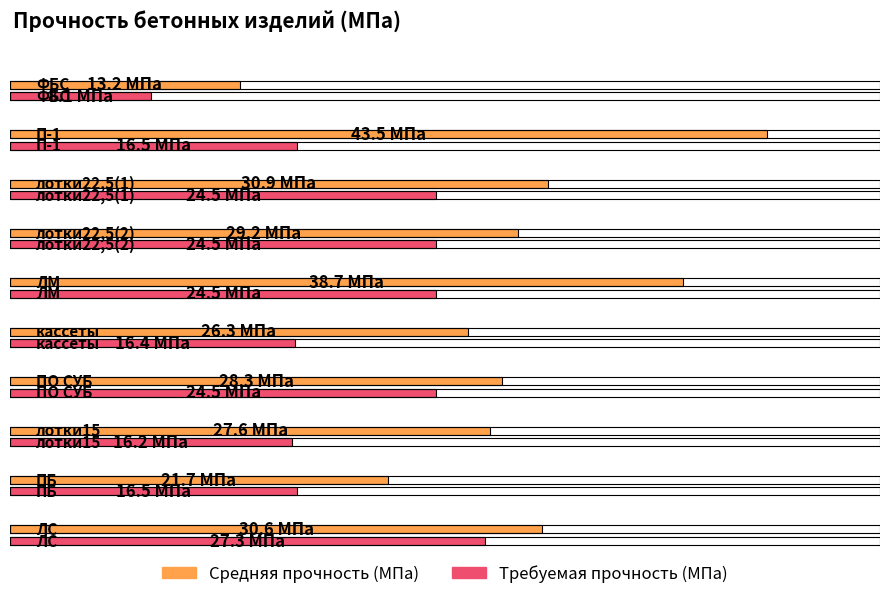

What is the difference between the maximum and minimum values in the Требуемая прочность (МПа) series?

19.2